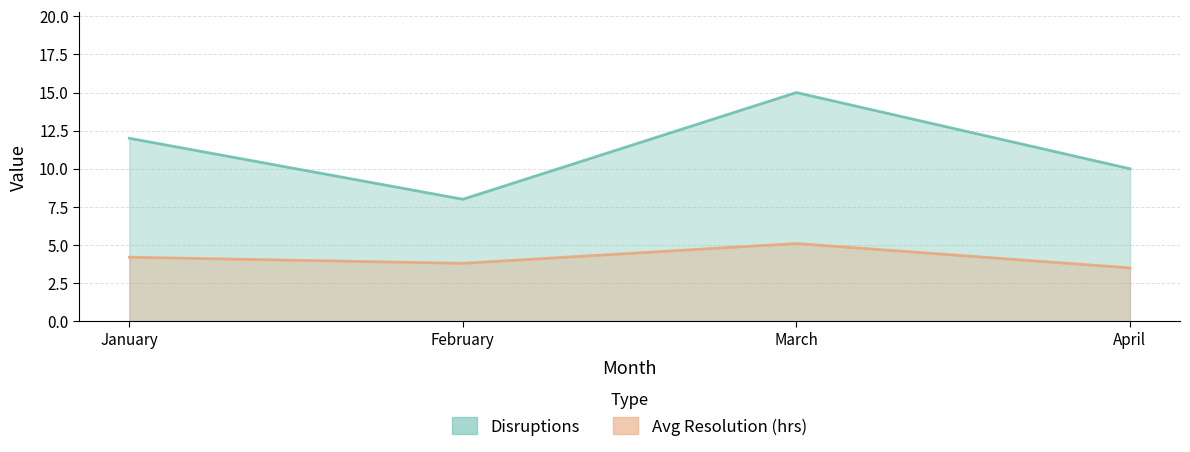

How many lines are shown in the chart?

2